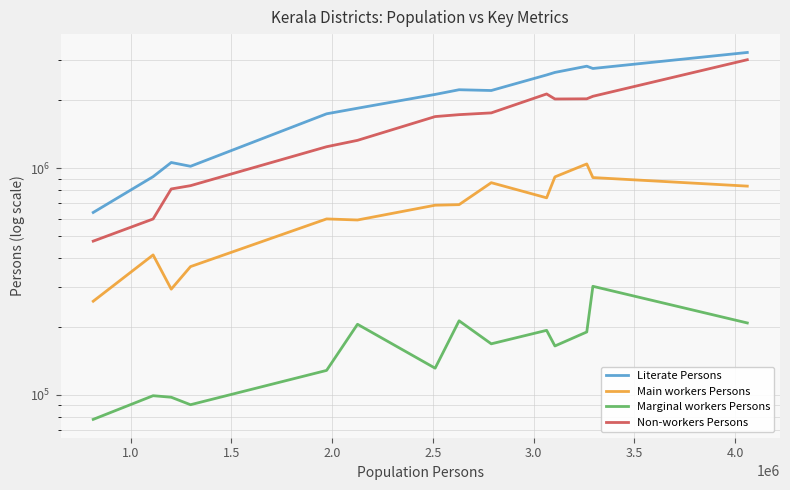

True or false: Literate Persons and Non-workers Persons cross at least once.

False